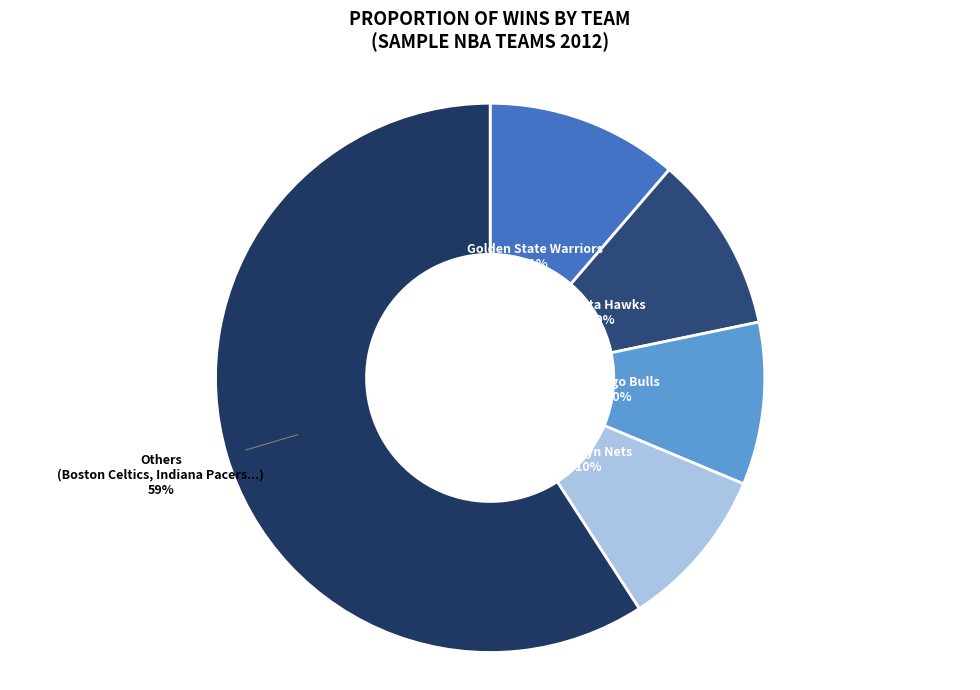

How many slices are in this pie chart?

5